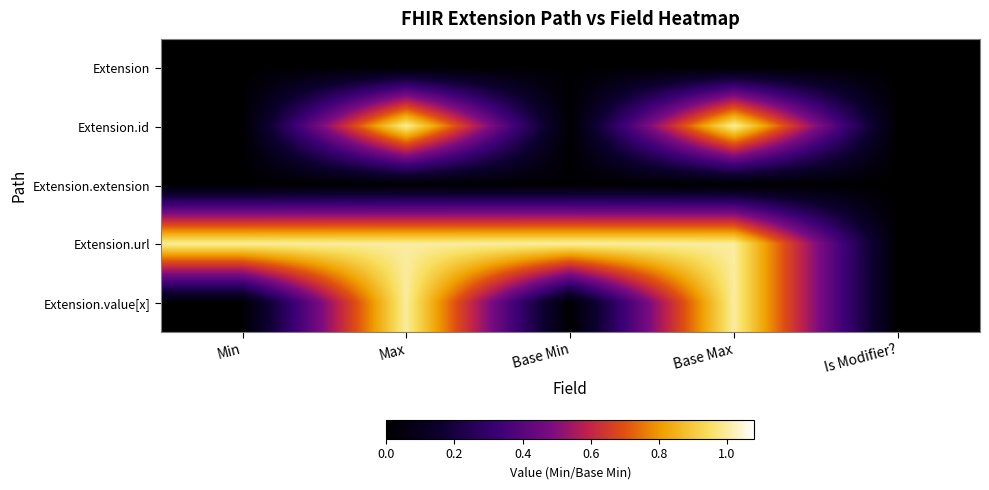

Between Max and Base Min, which series saw the biggest shift?

Extension.value[x]